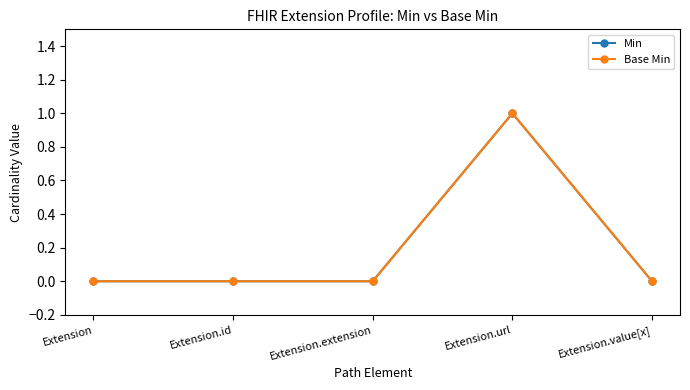

Count the Base Min values in the range 0 to 1.

5